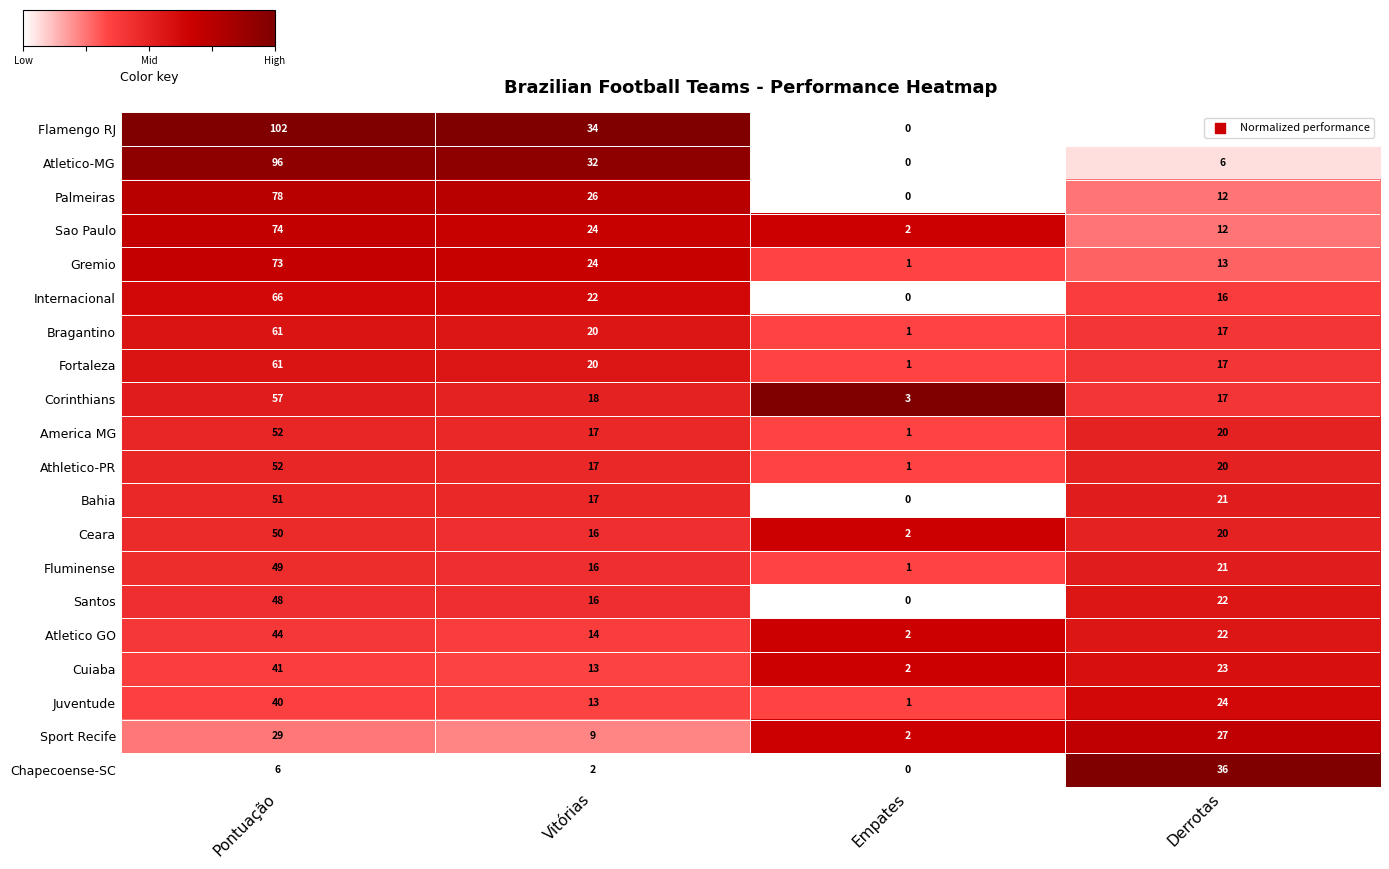

What is the difference between the Fluminense values at Pontuação and Derrotas?

28